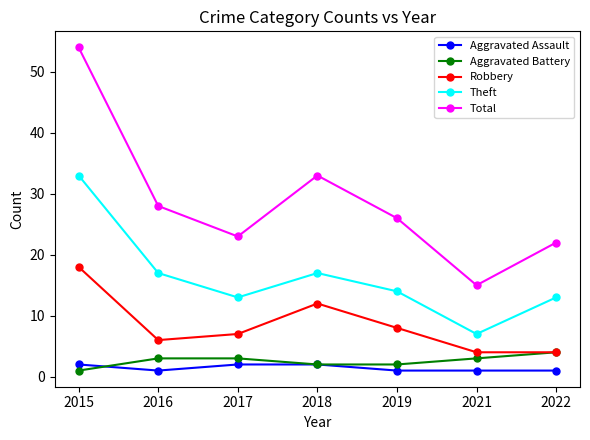

Where is the first local minimum for Aggravated Assault?

2016